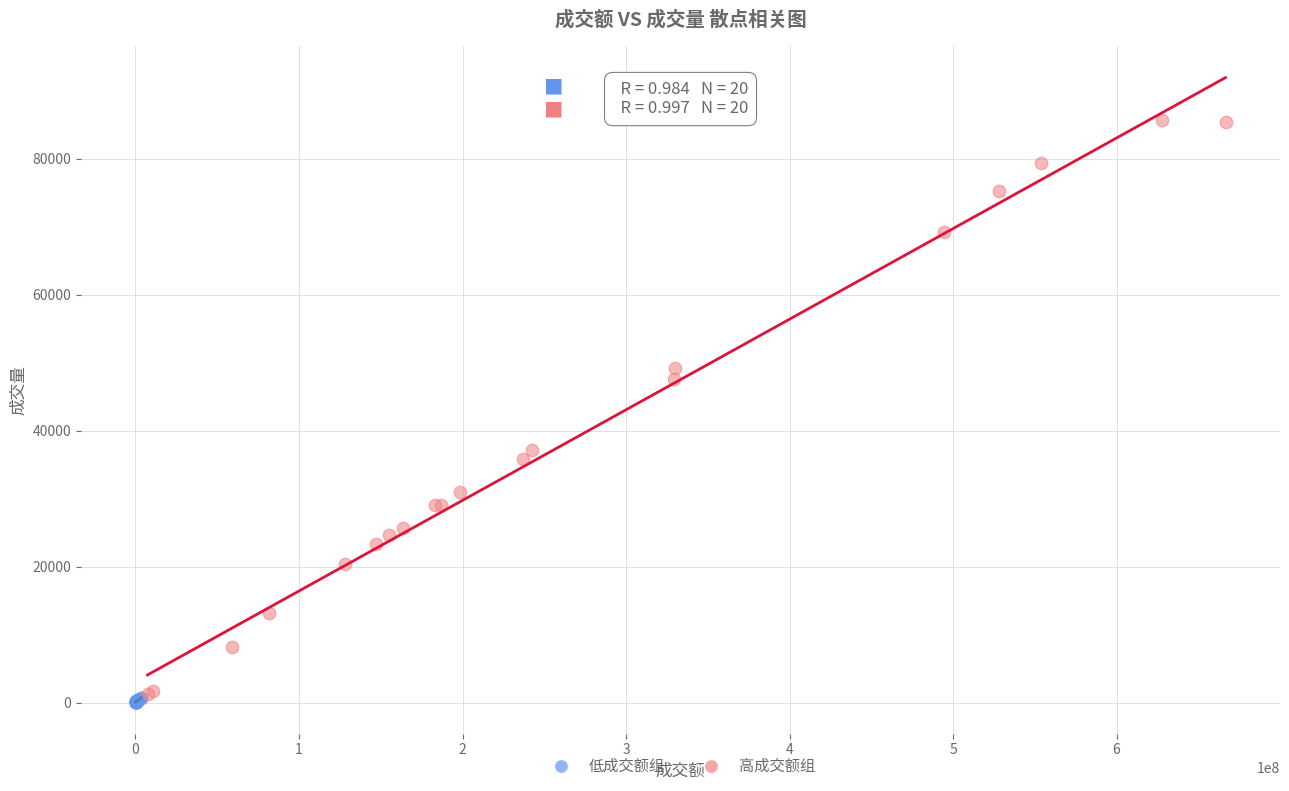

Which series reaches the maximum Y coordinate?

高成交额组